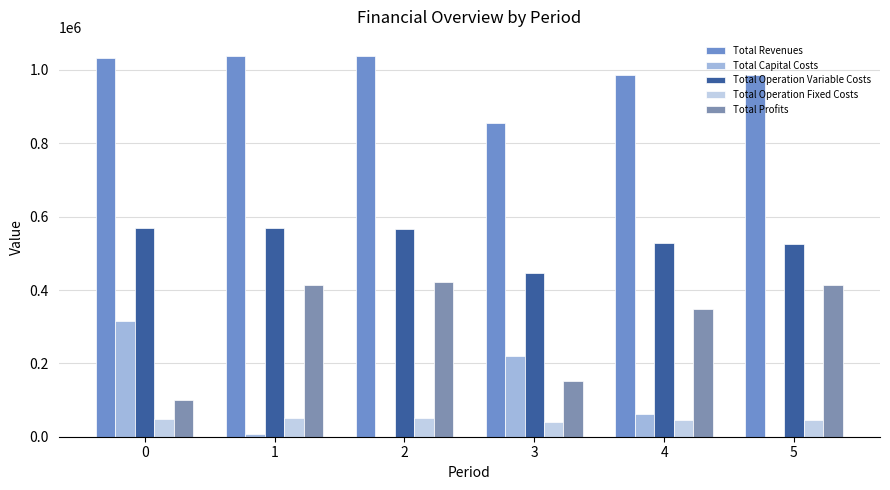

The Total Profits series shows 586820.2 at 4. True or false?

False